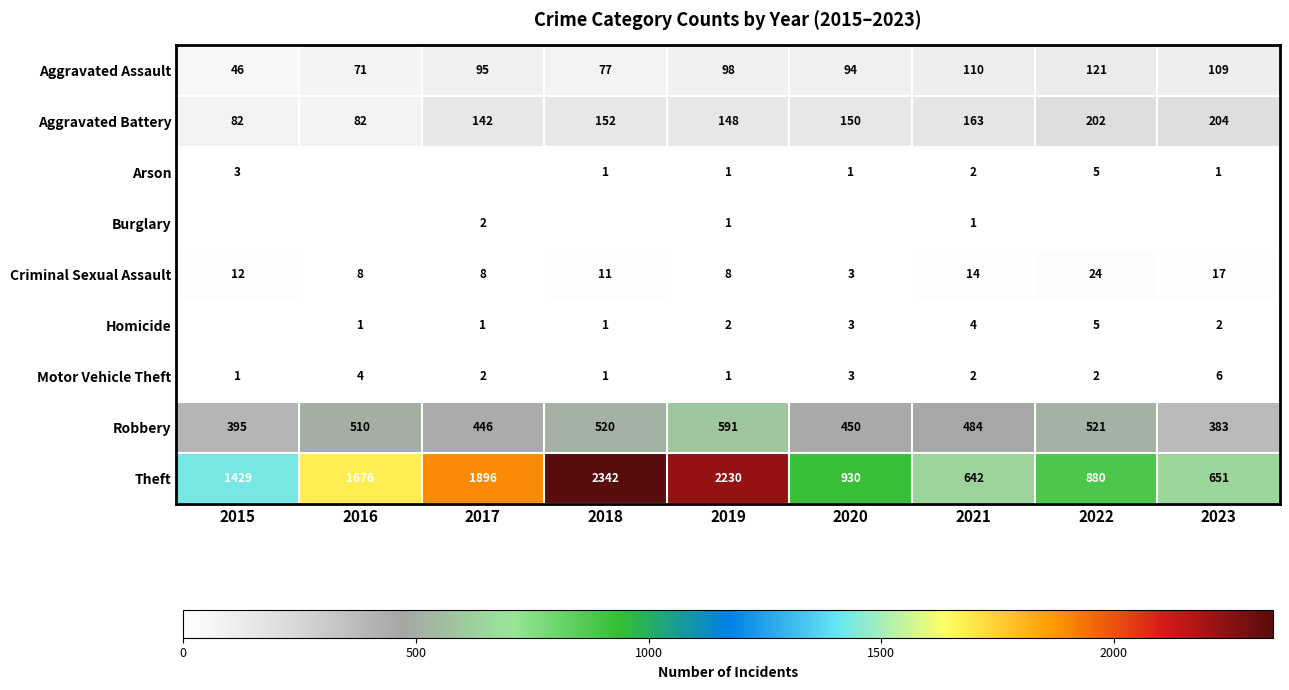

What is the maximum value shown in the chart?

2342